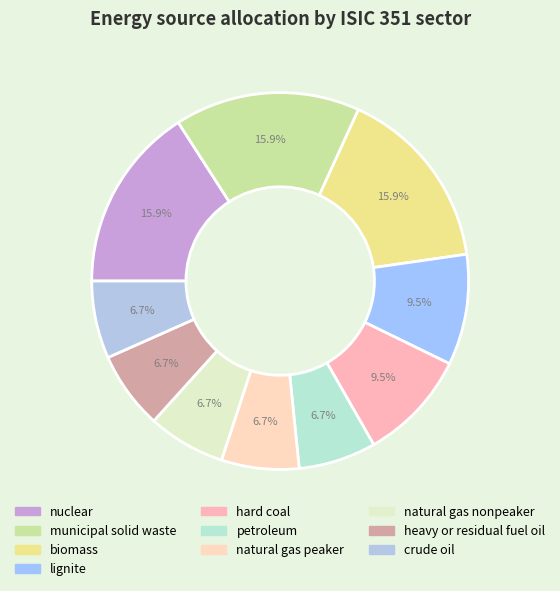

To the nearest percent, what is the difference between the petroleum and lignite slice percentages?

3%